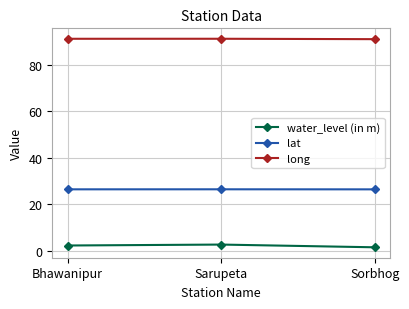

Rank the series at Bhawanipur from highest to lowest value.

long, lat, water_level (in m)